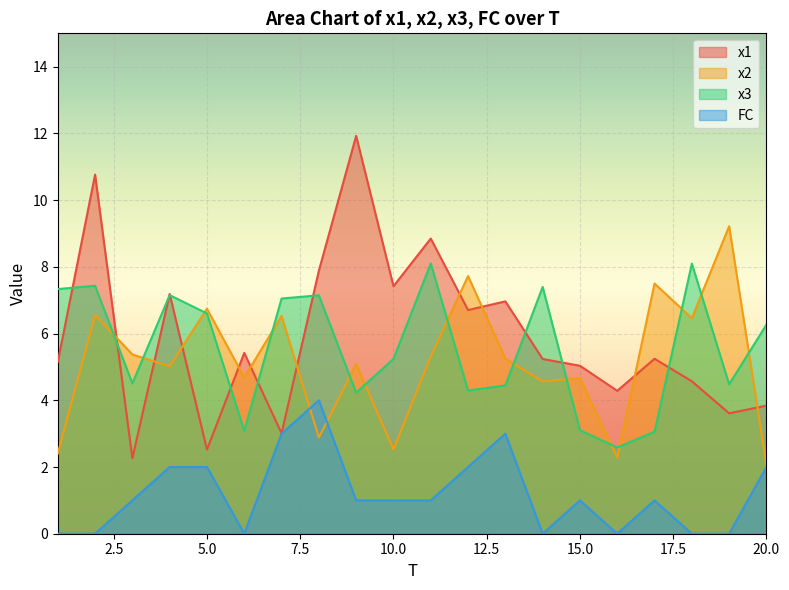

What are all the series names shown in the legend?

x1, x2, x3, FC